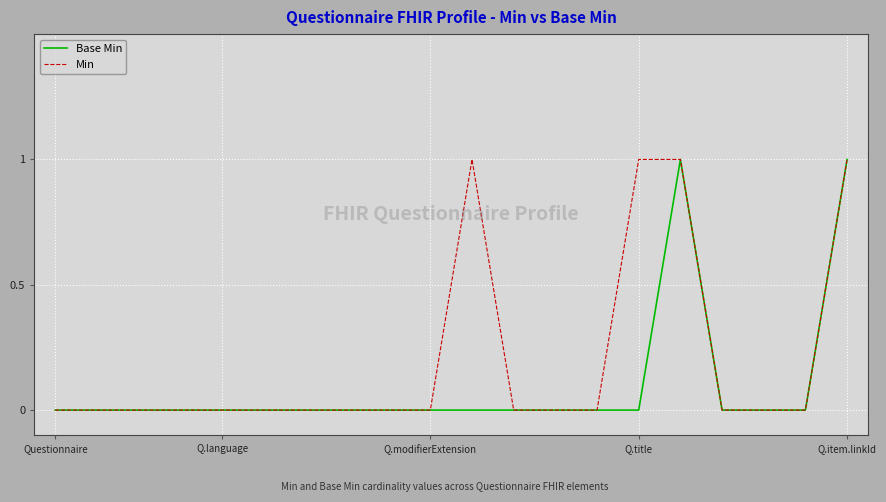

Rank the series by their average value, from highest to lowest.

Min, Base Min